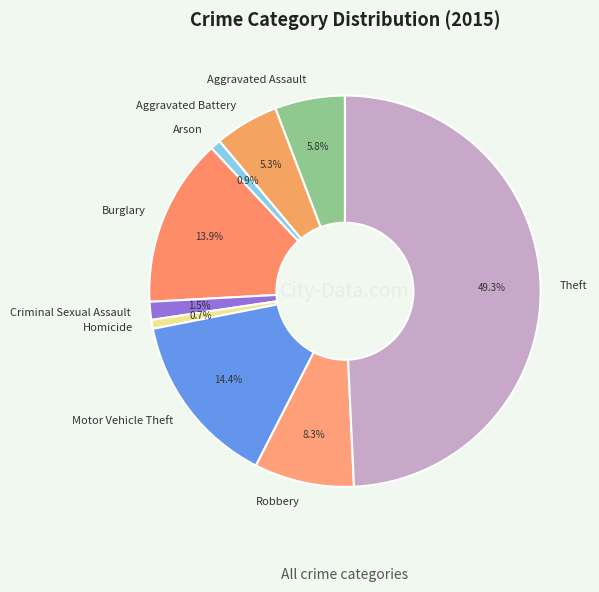

The Motor Vehicle Theft slice represents 26% of the pie. True or false?

False